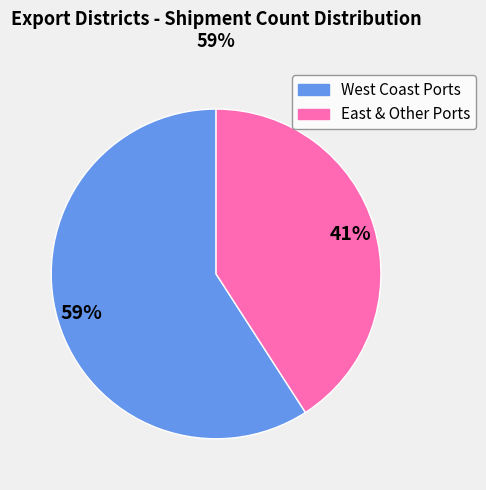

Does any single category account for the majority?

Yes